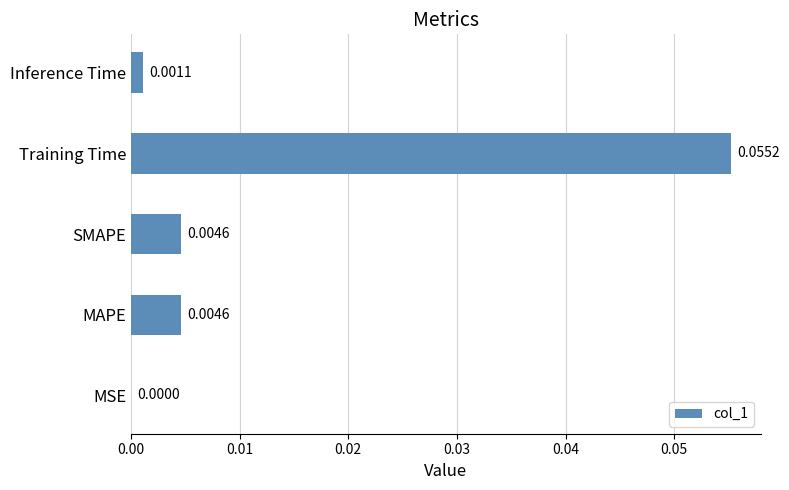

Which label corresponds to the largest value in the chart?

Training Time